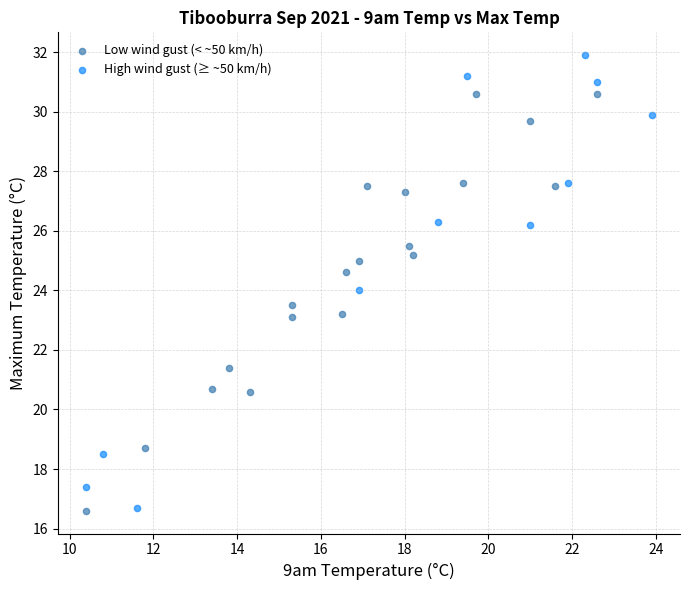

Which series contains the highest Y value?

High wind gust (≥ ~50 km/h)